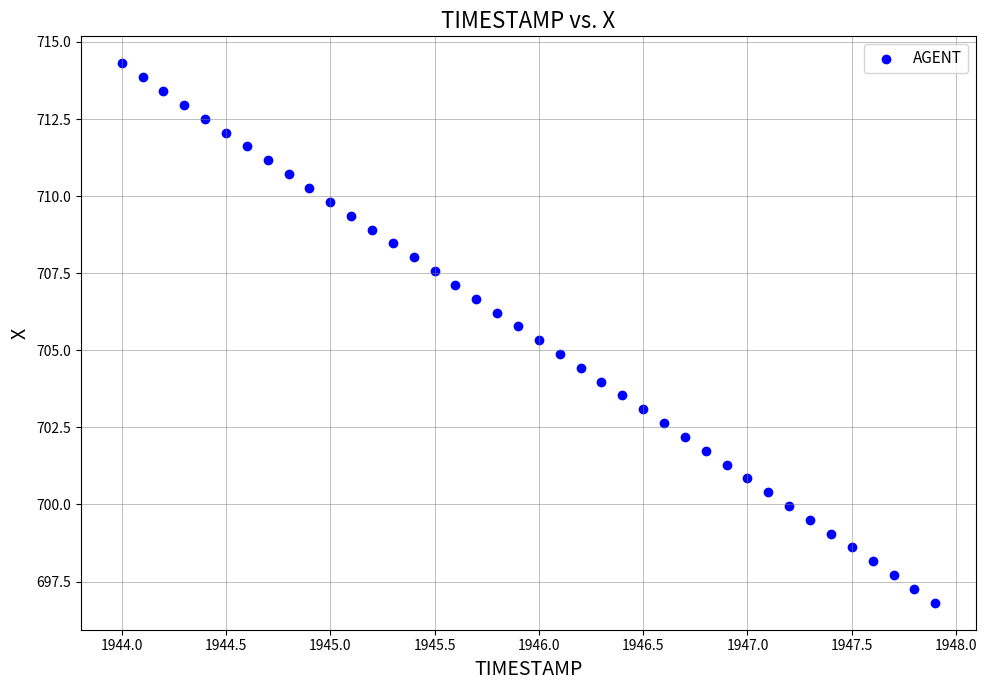

What is the range of X values (max minus min)?

3.9